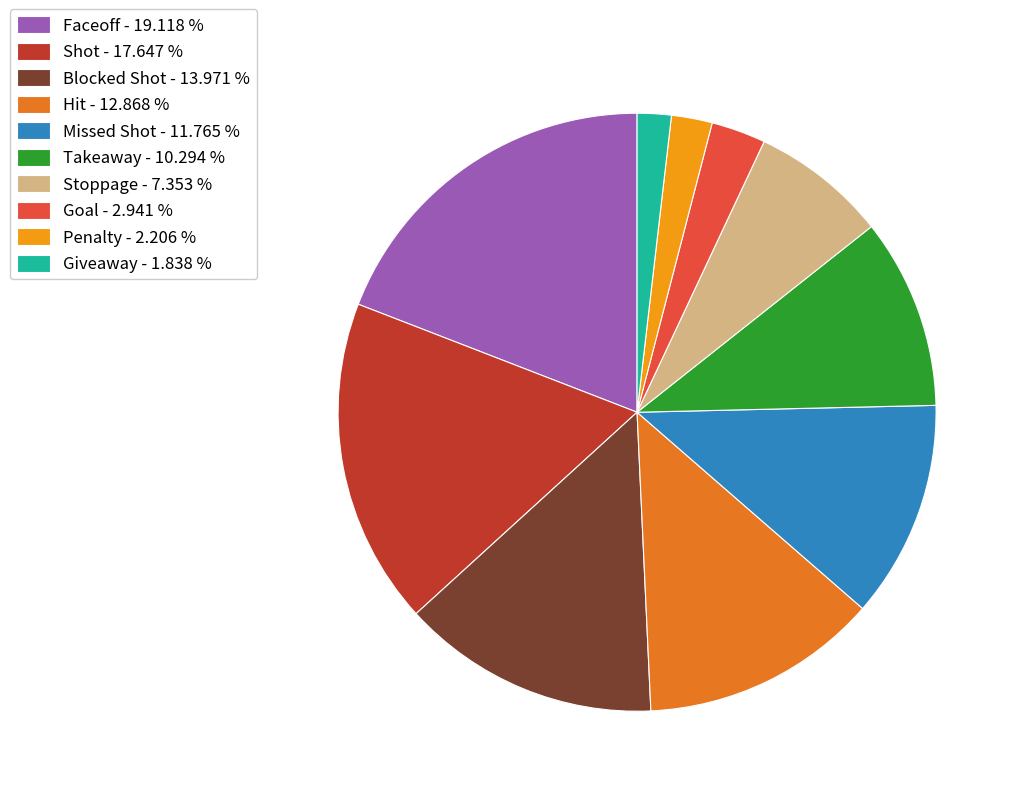

Which has a higher value, Stoppage - 7.353 % or Goal - 2.941 %?

Stoppage - 7.353 %